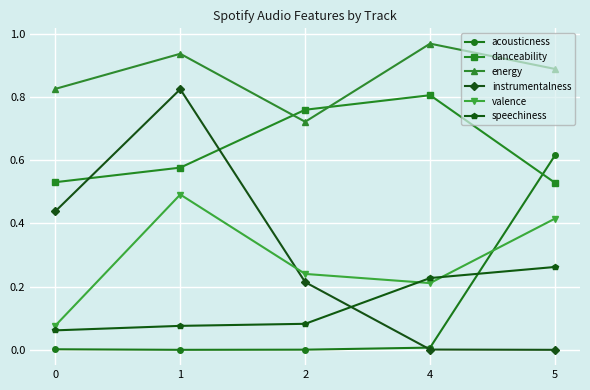

Is it true that instrumentalness equals 0.8 at 1?

True